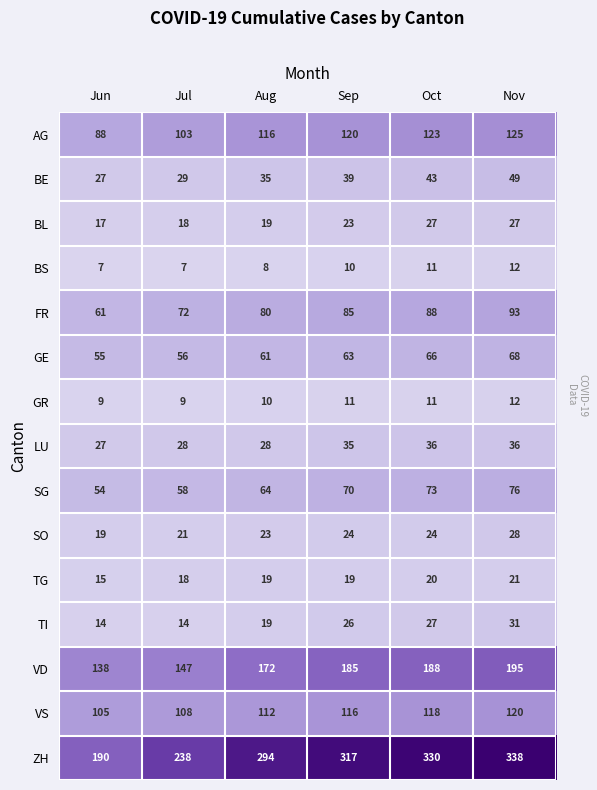

What is the difference between the maximum and second lowest values in the GR series?

3